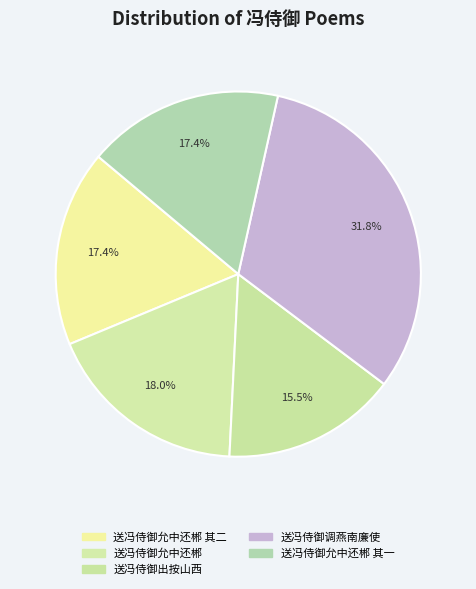

Which category has the smallest portion of the pie?

送冯侍御出按山西